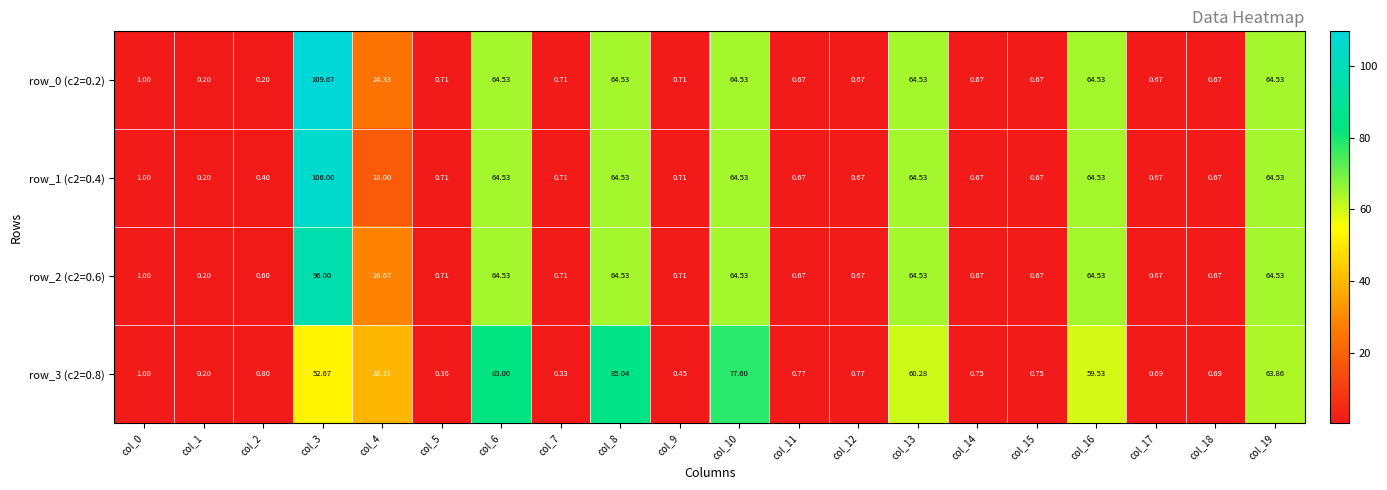

Is the value of row_3 (c2=0.8) at col_5 greater than the value of row_1 (c2=0.4) at col_7?

No